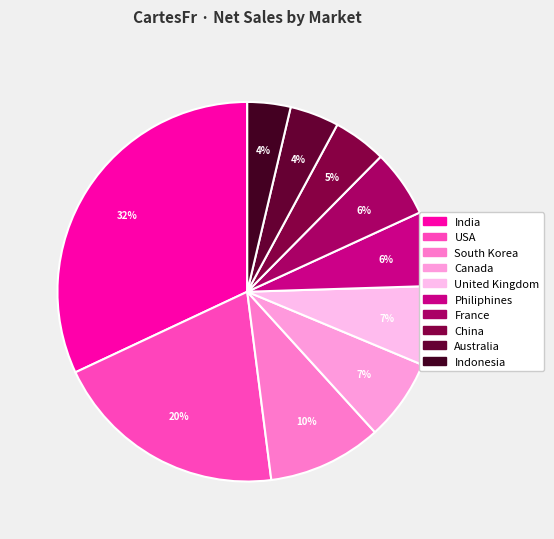

To the nearest percent, what is the difference between the largest and smallest slice percentages?

28%